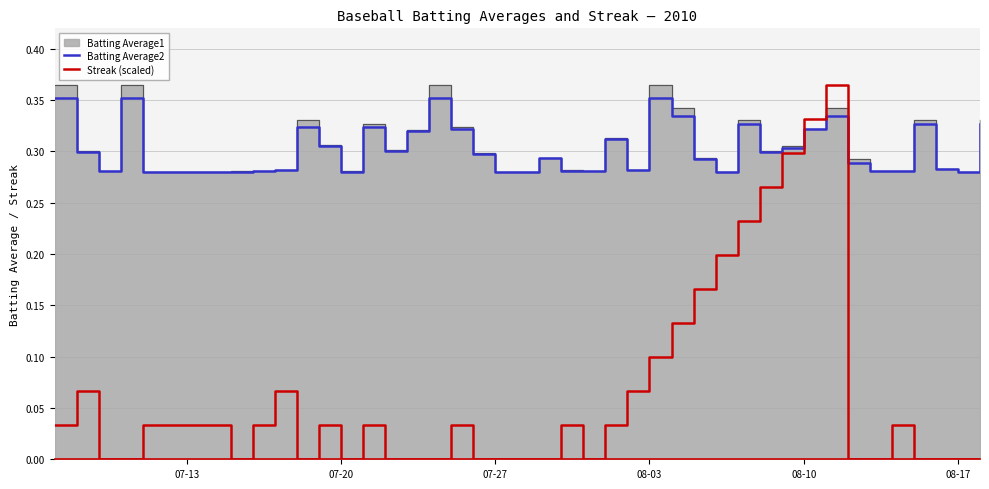

How many times do Batting Average2 and Streak (scaled) cross each other?

2